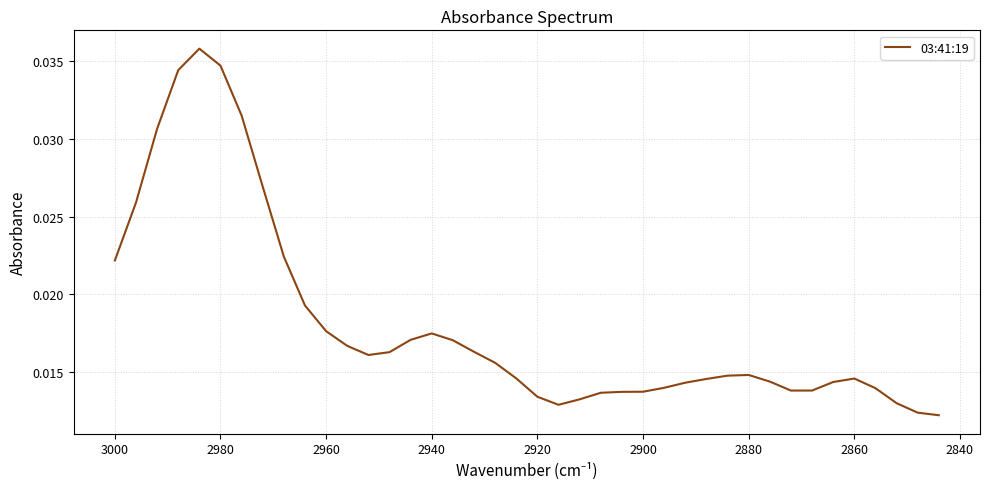

Is this an area chart (filled region under the line)?

No